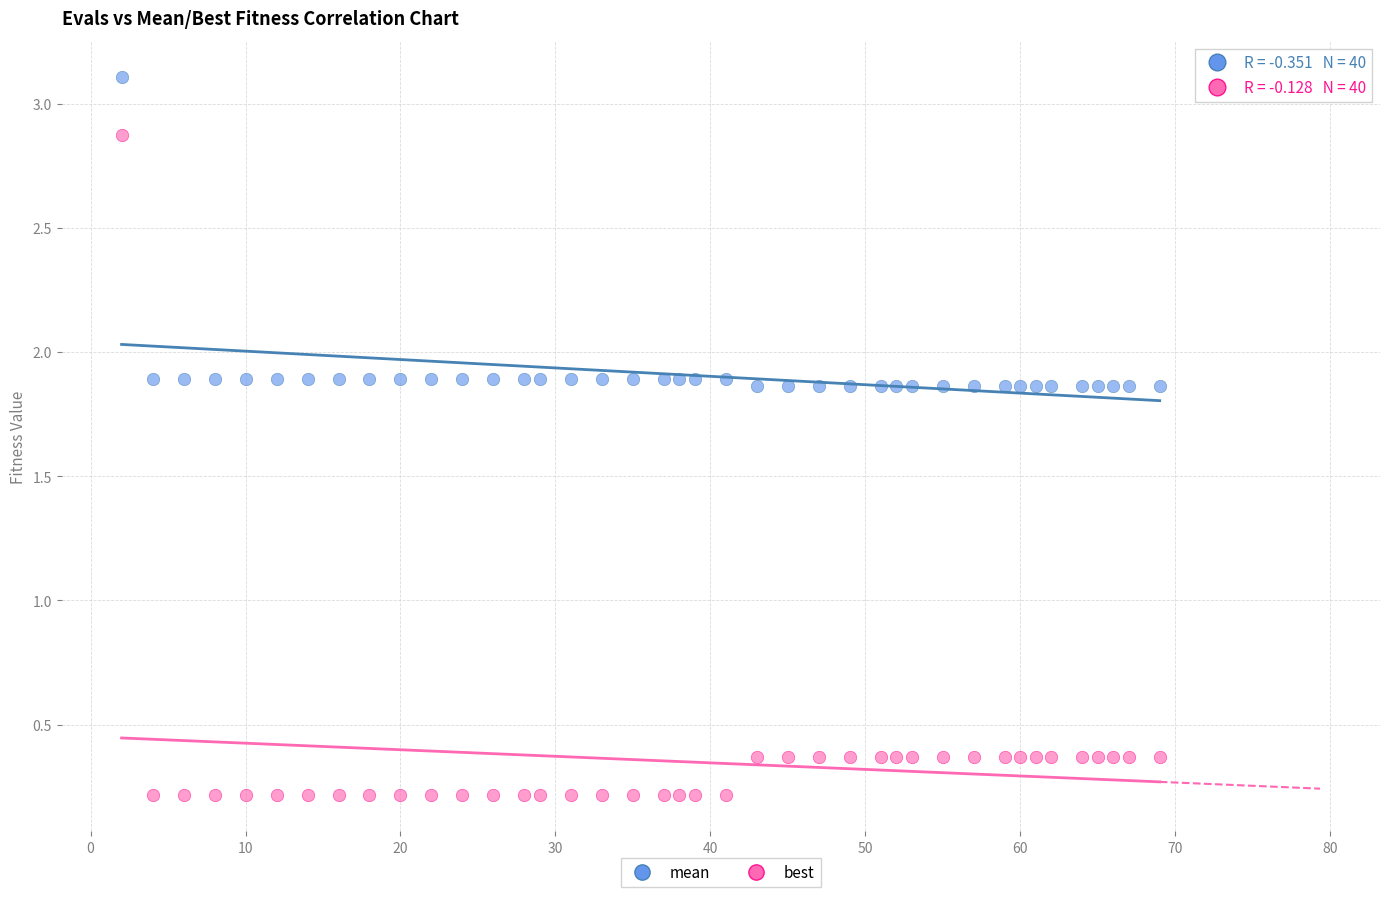

Which series has the largest Y range (max minus min)?

best